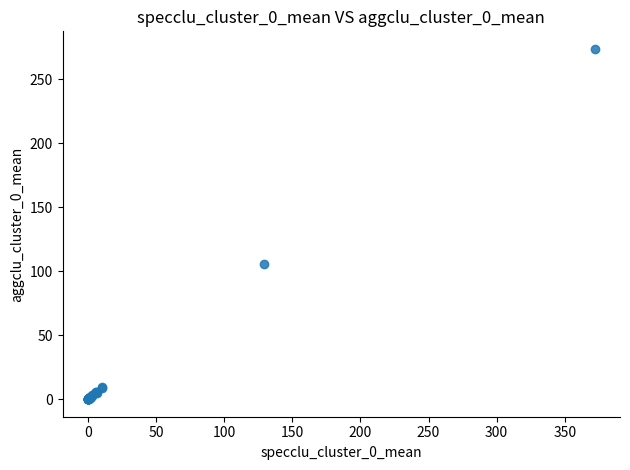

What Y value in the scatter plot is closest to 136?

105.3